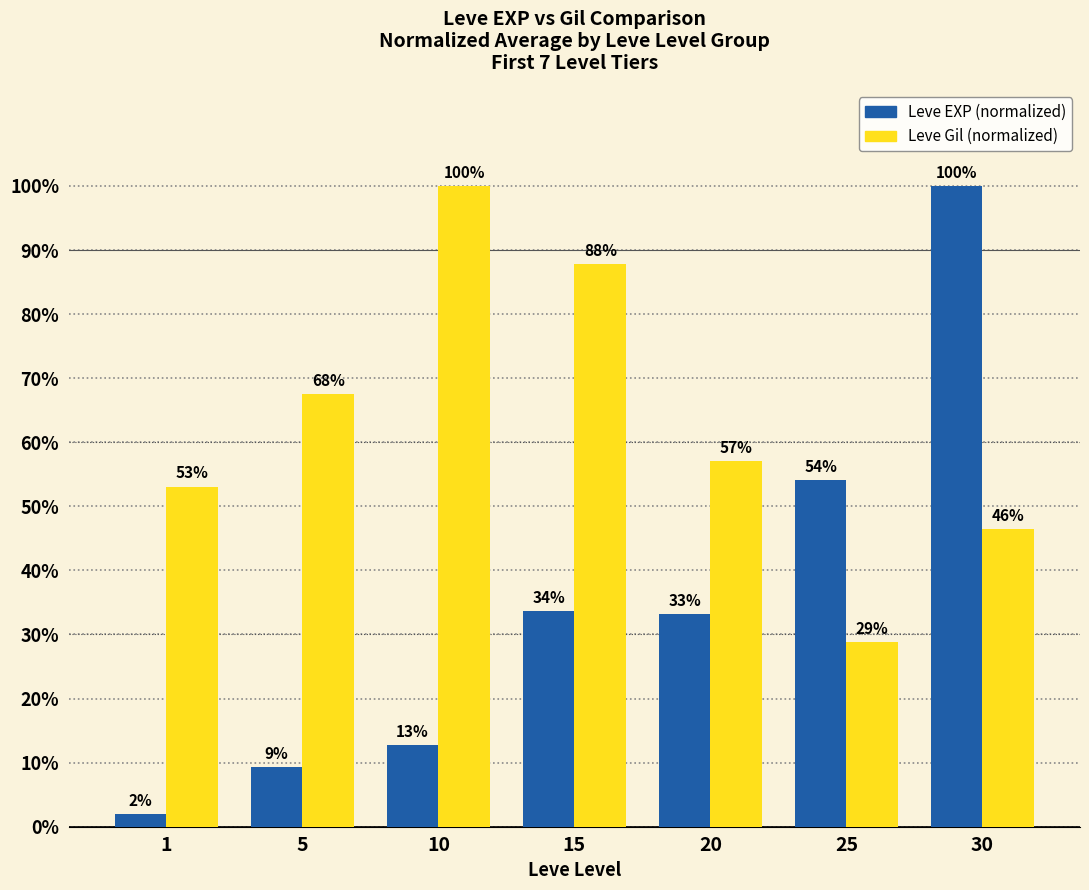

At which category is the sum across all series the highest?

30